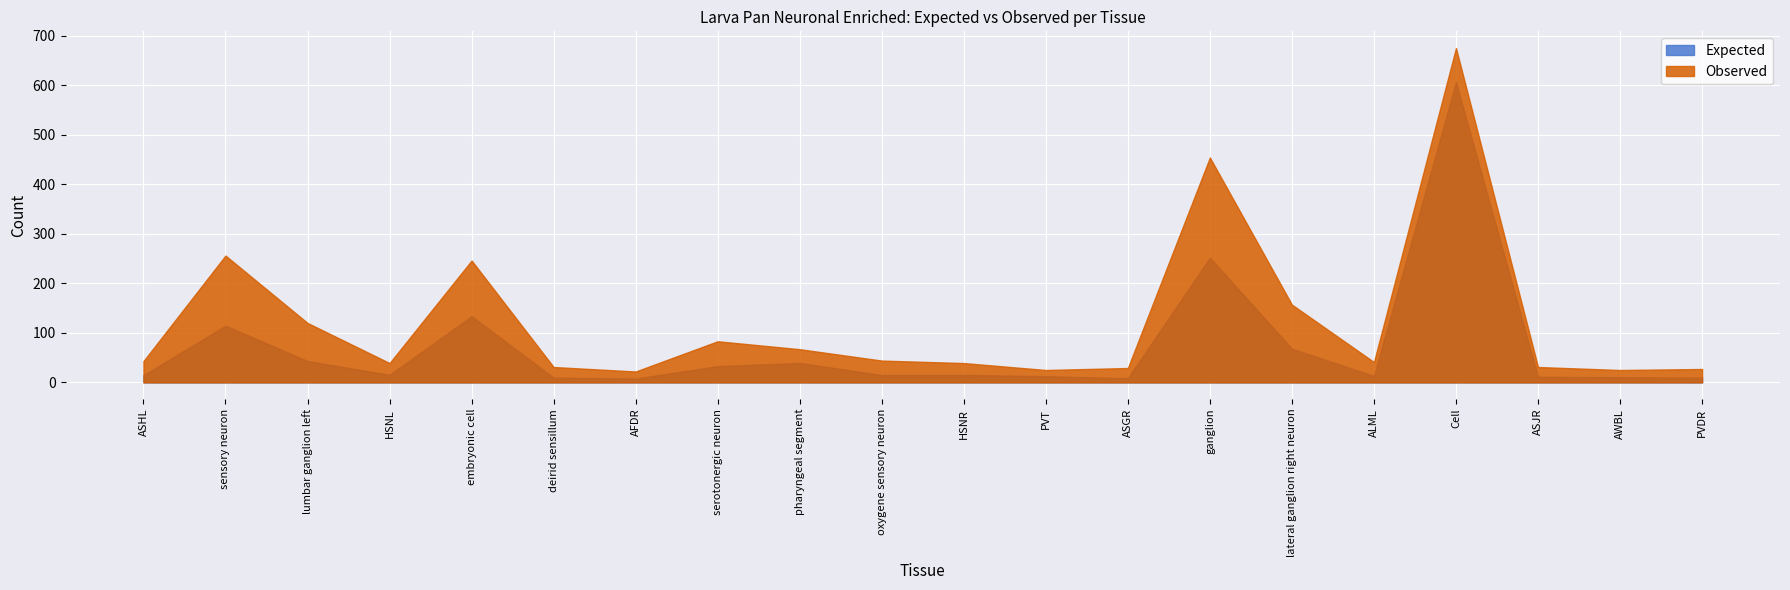

True or false: Observed and Expected cross at least once.

False